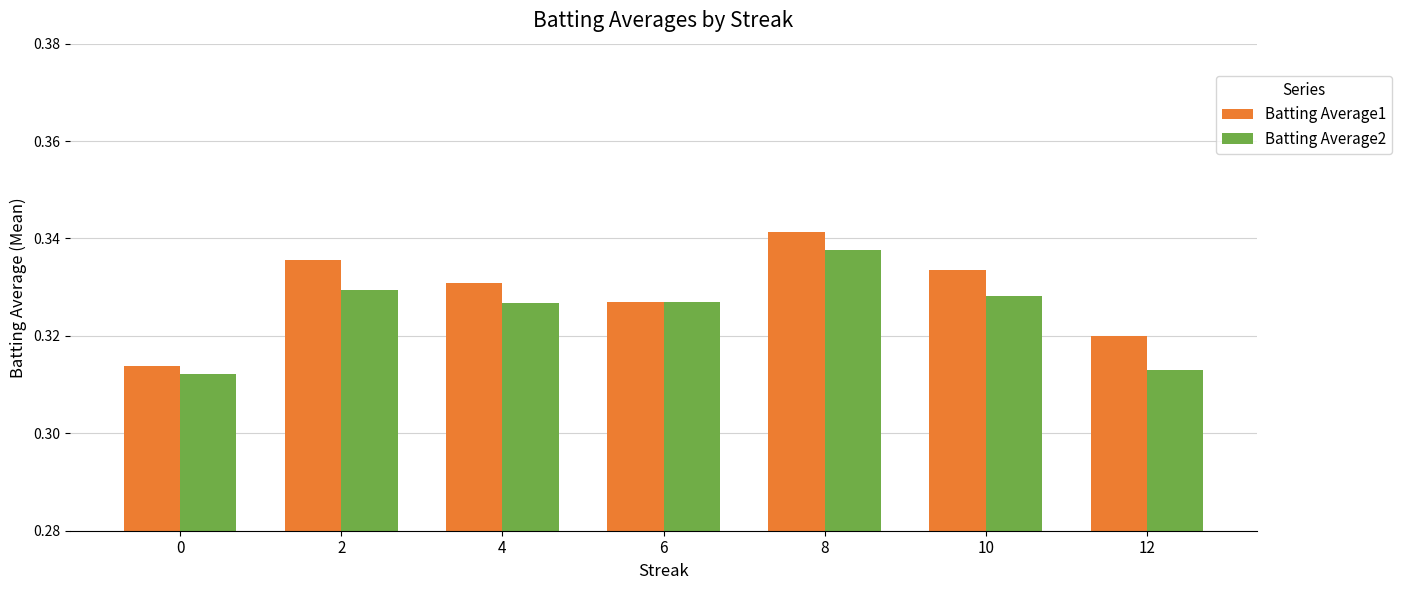

What are all the series names shown in the legend?

Batting Average1, Batting Average2